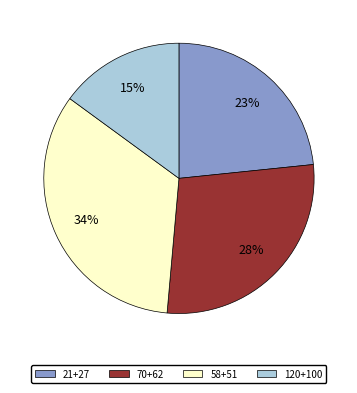

To the nearest percent, what is the difference between the largest and smallest slice percentages?

19%